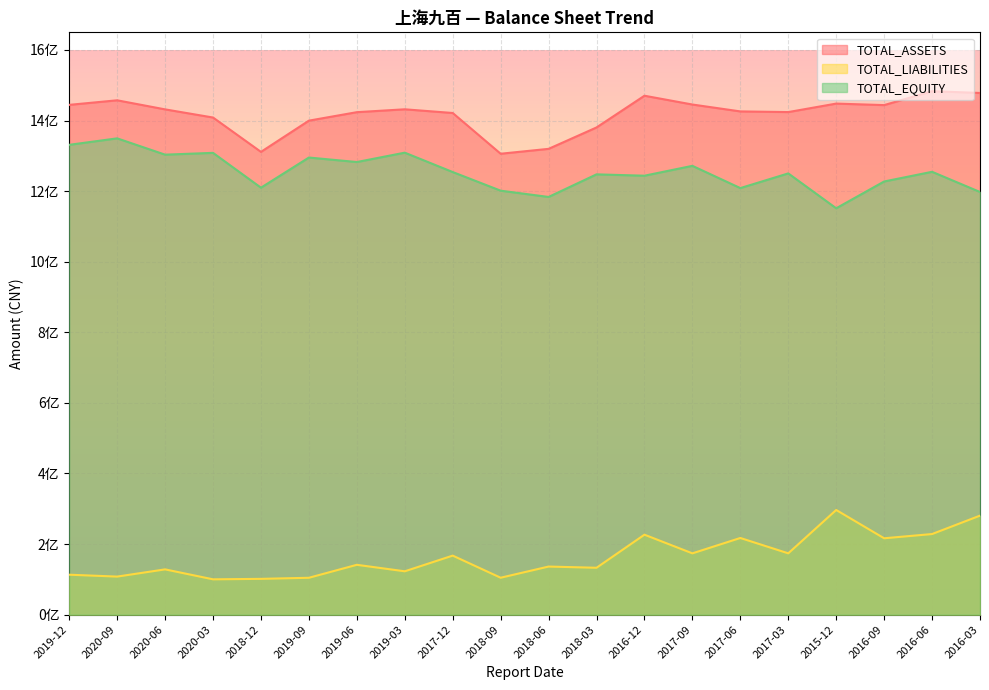

True or false: TOTAL_EQUITY and TOTAL_LIABILITIES cross at least once.

False